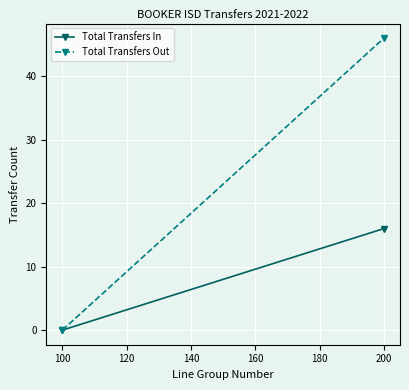

How many series are shown in this chart?

2